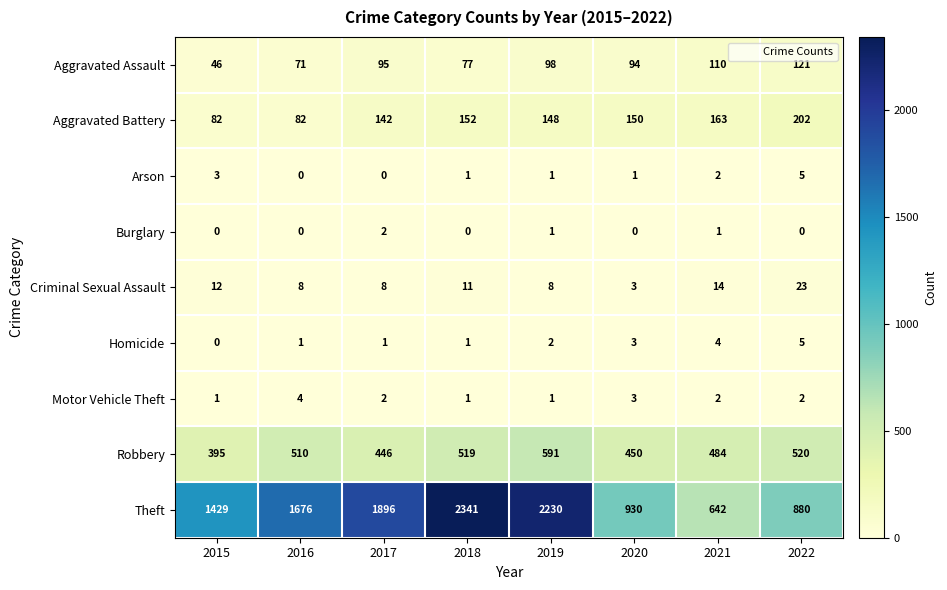

Count the Homicide values in the range 1 to 4.

6